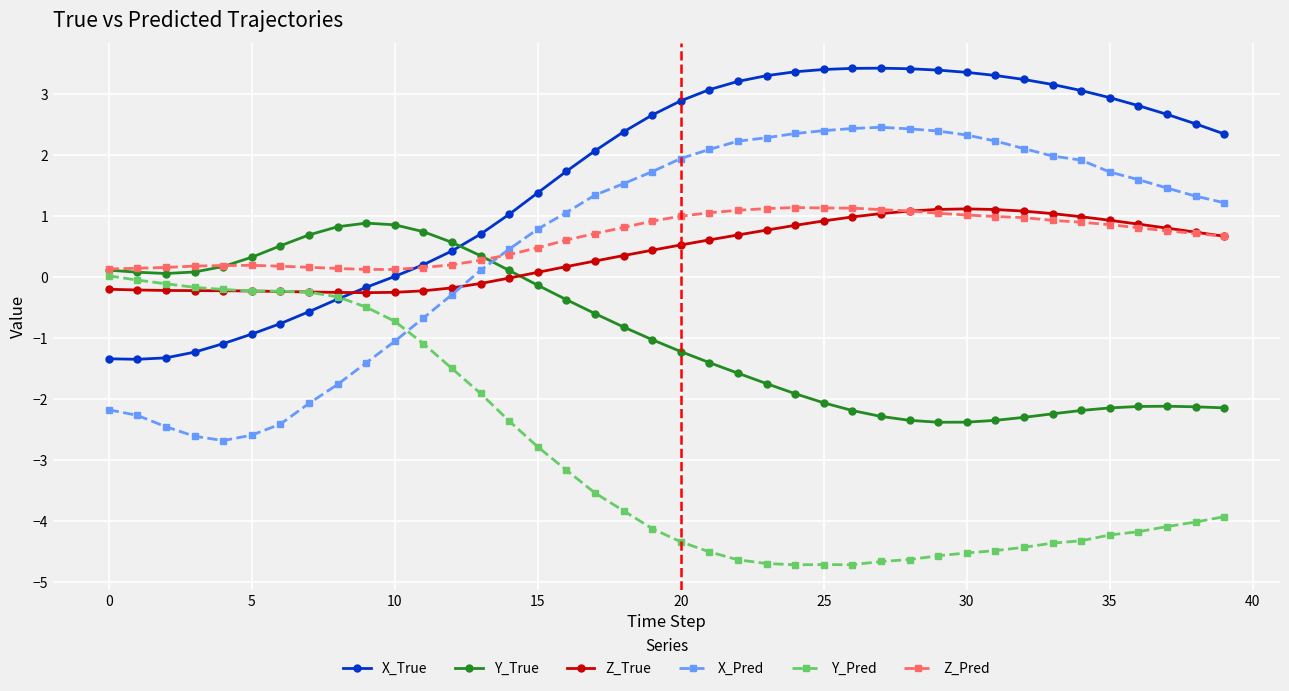

Which series has the largest total across all categories?

X_True